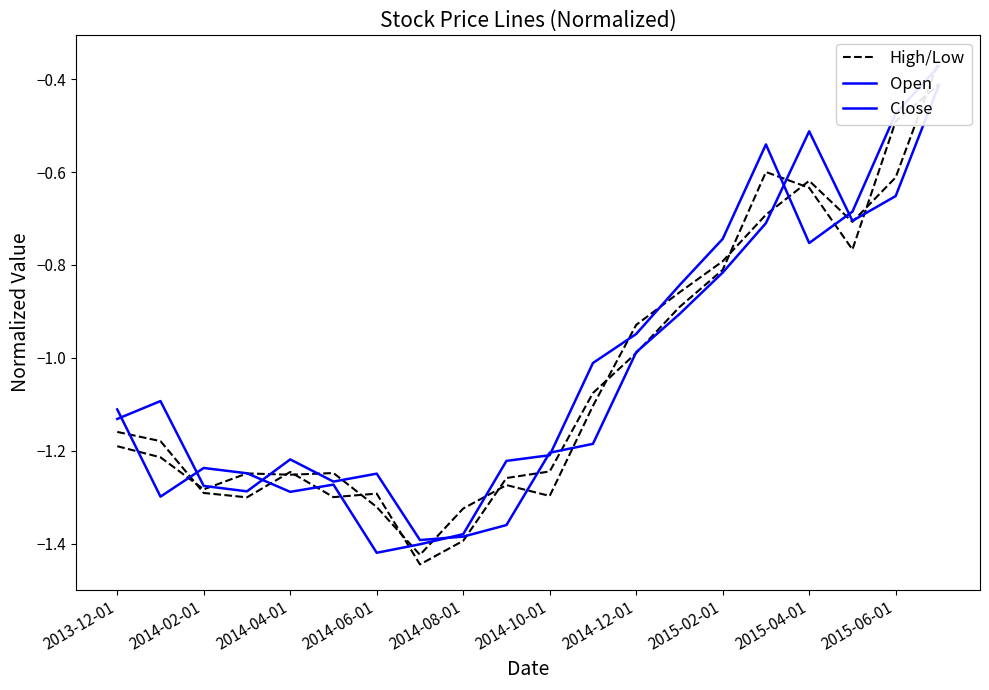

How many interior local peaks does the Close series have?

3